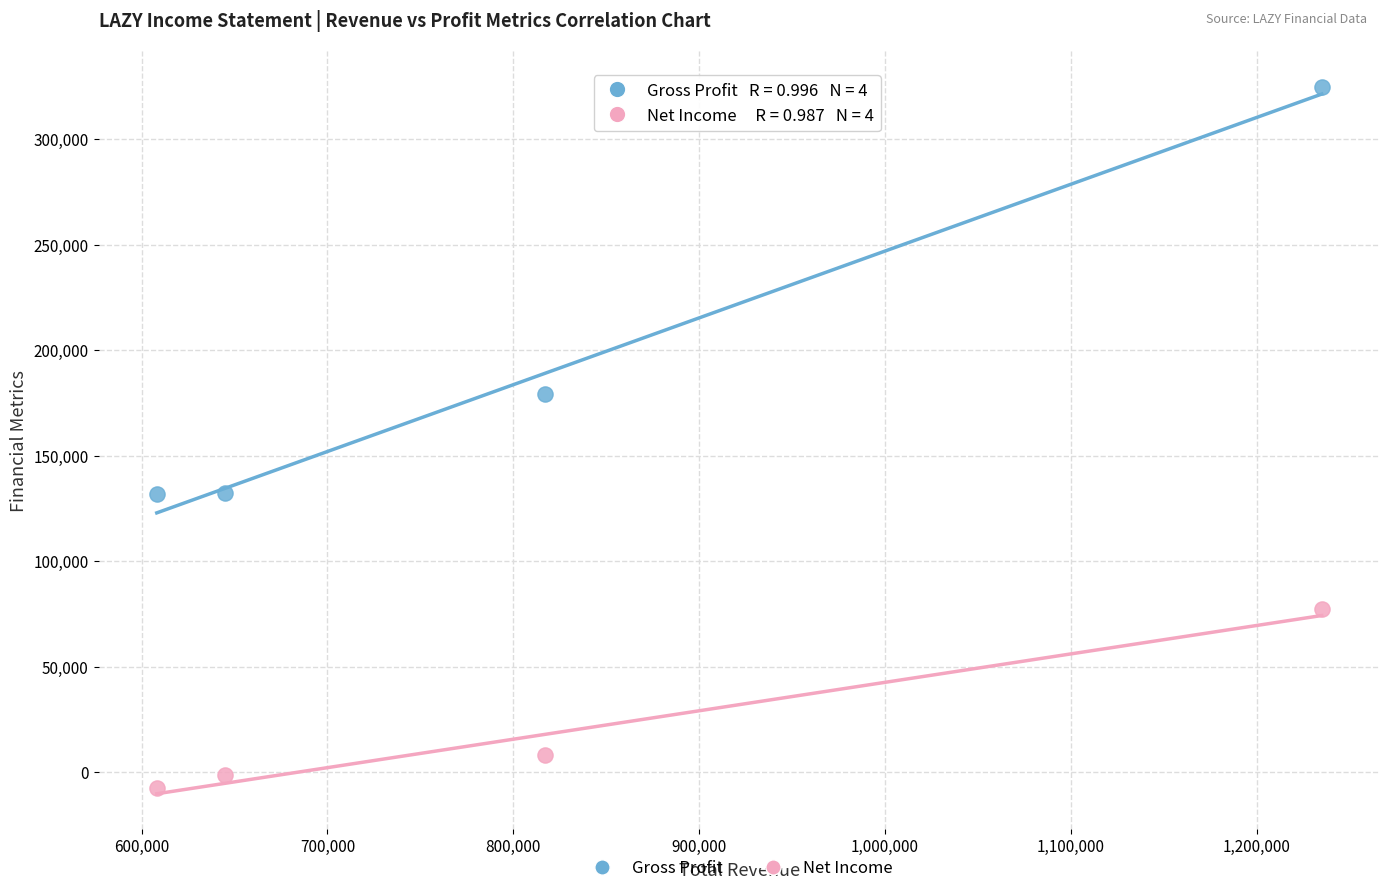

Which series reaches the maximum Y coordinate?

Gross Profit